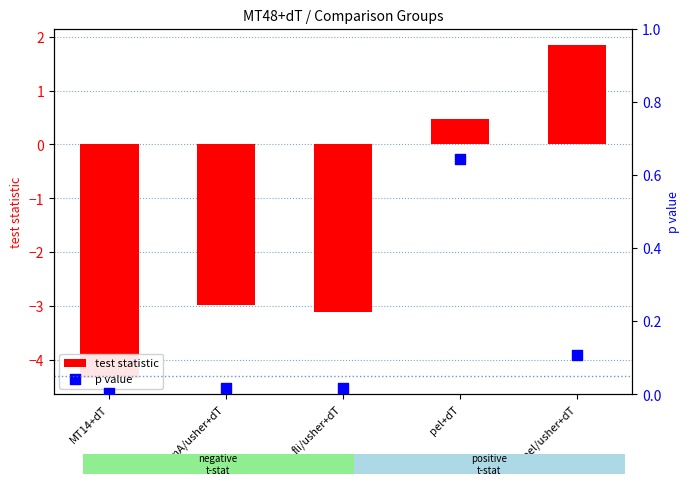

What is the total value across all series at fimA/usher+dT?

-3.0